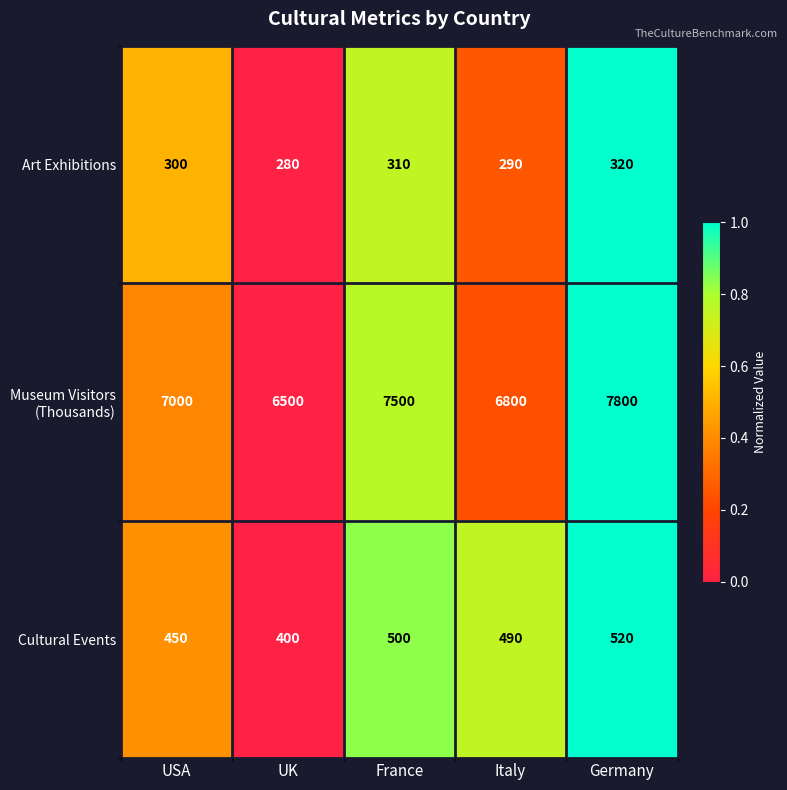

The value of Art Exhibitions at Germany is 320. True or false?

True